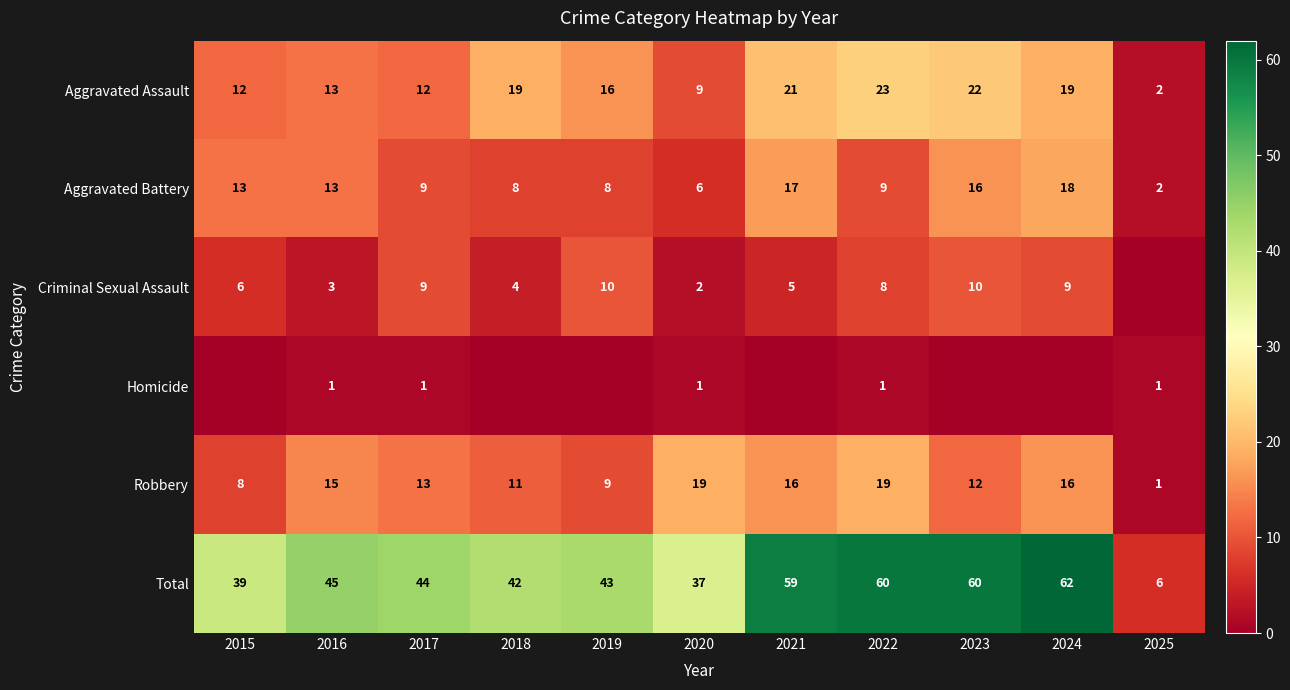

Count the number of data series in this chart.

6